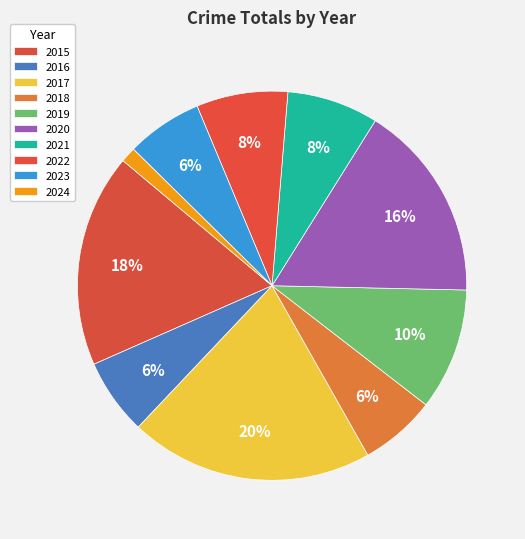

How many segments does this pie chart have?

10